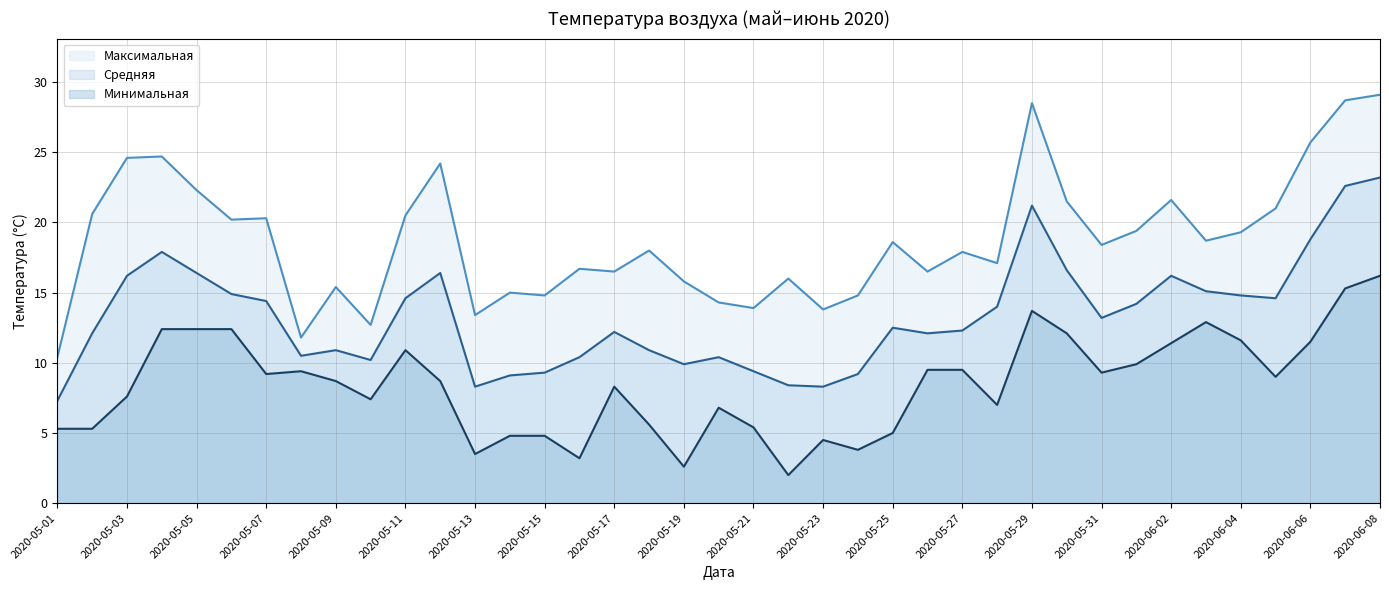

Rank the series by their average value, from lowest to highest.

Минимальная, Средняя, Максимальная